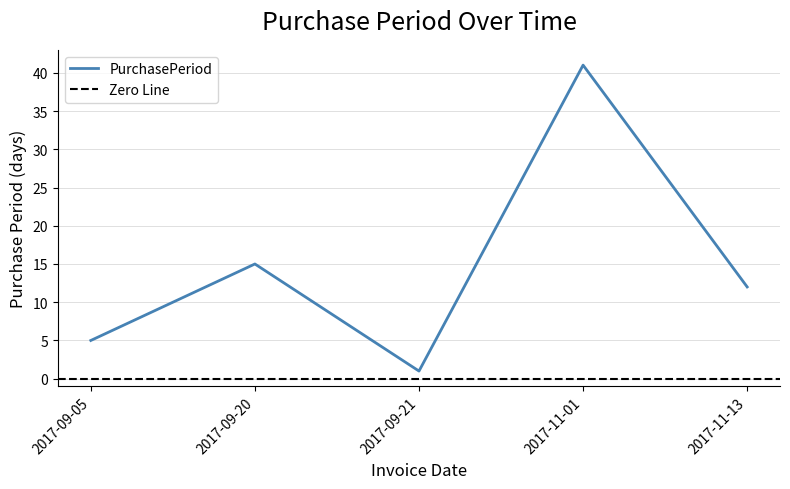

What is the label of the 2nd point from the right?

2017-11-01